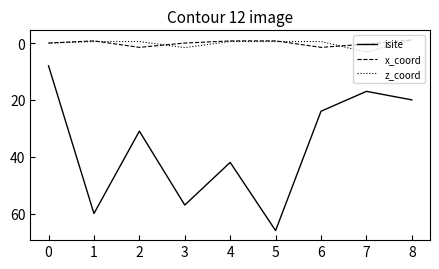

What is the highest value of the isite series?

66.0